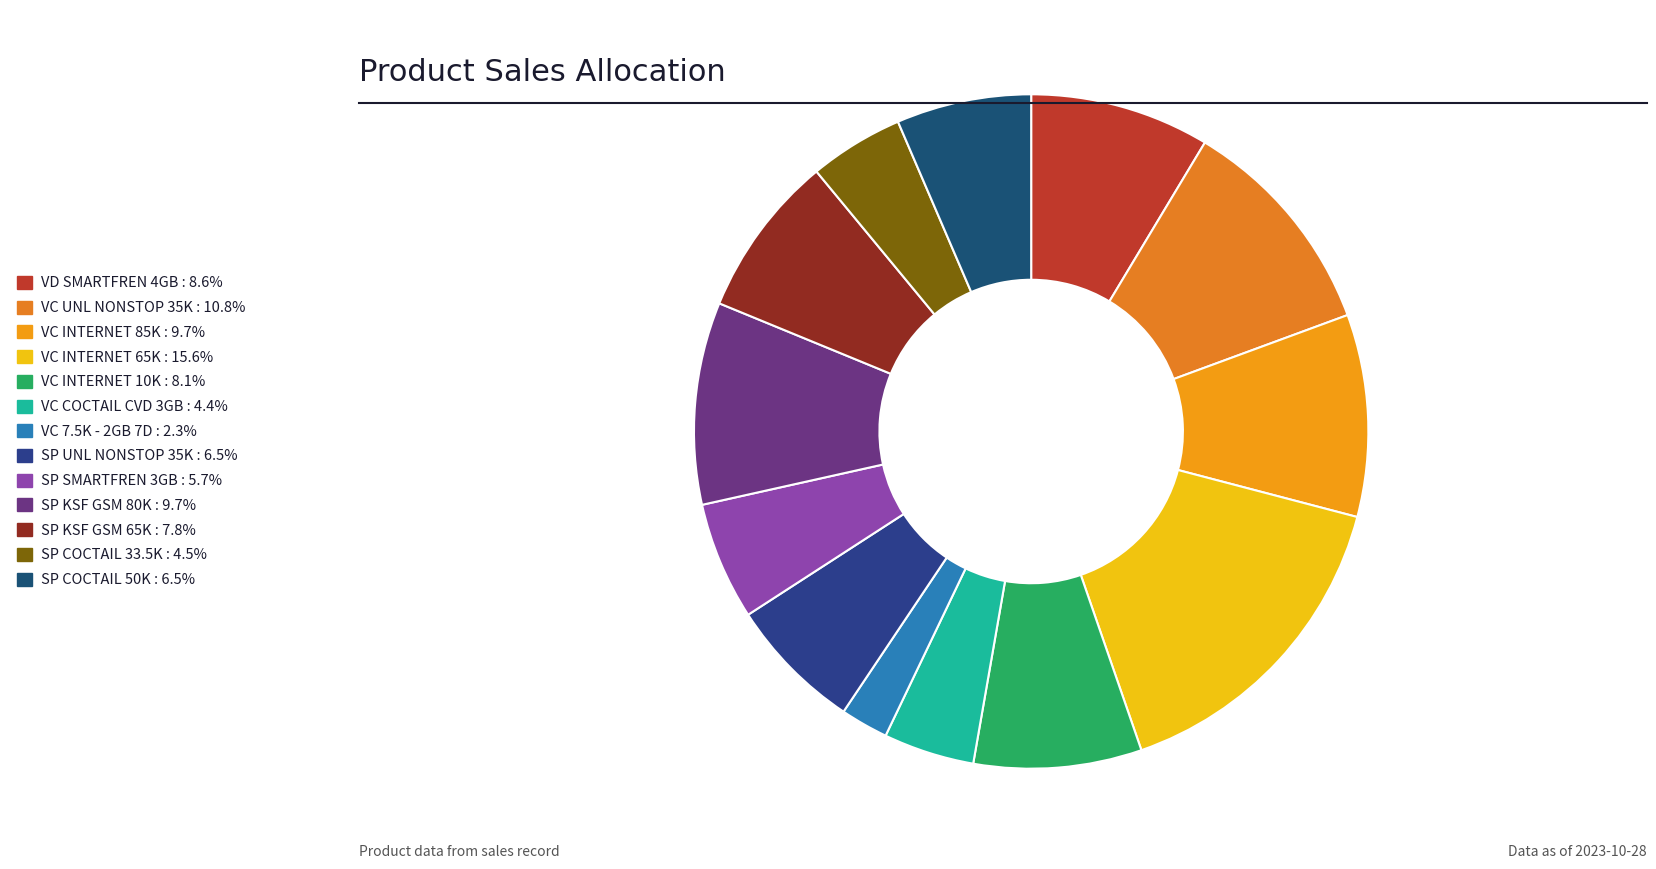

How many slices are in this pie chart?

13